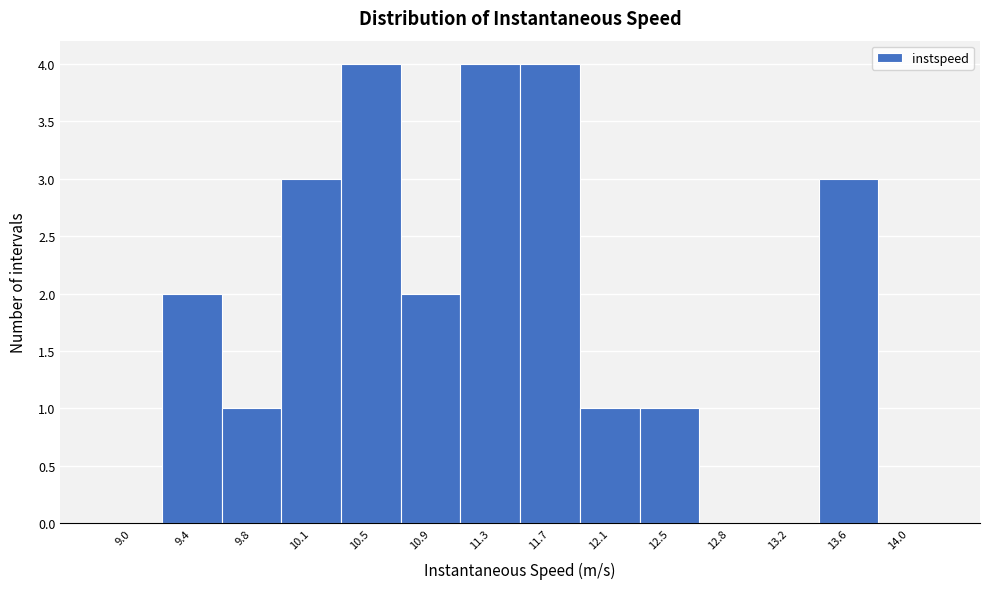

Reading left to right, what are all the values shown in this chart?

9.0=0	9.4=2	9.8=1	10.1=3	10.5=4	10.9=2	11.3=4	11.7=4	12.1=1	12.5=1	12.8=0	13.2=0	13.6=3	14.0=0